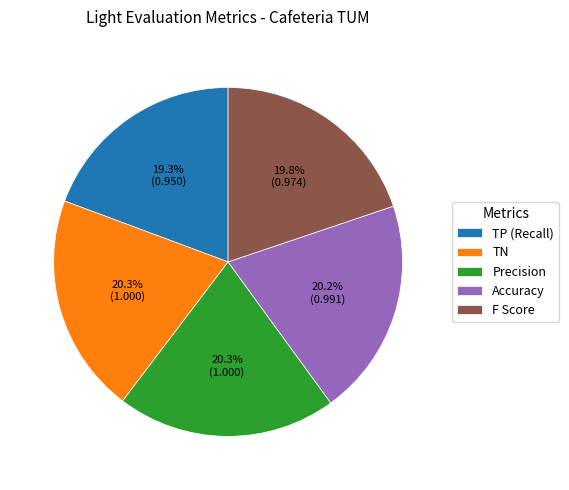

Which has a higher value, F Score or Precision?

Precision